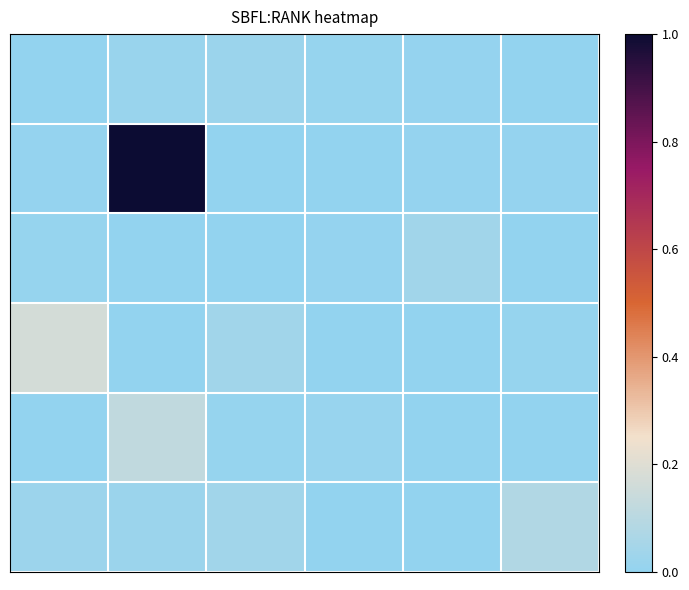

How many categories are shown in the chart?

6